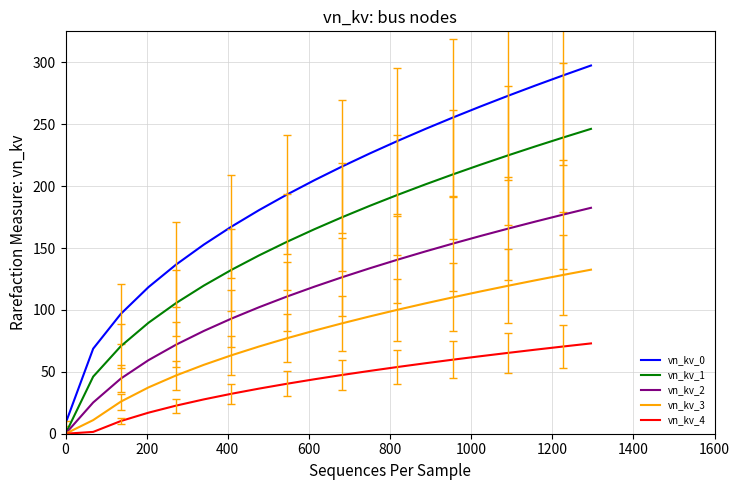

What is the highest value of the vn_kv_1 series?

246.2